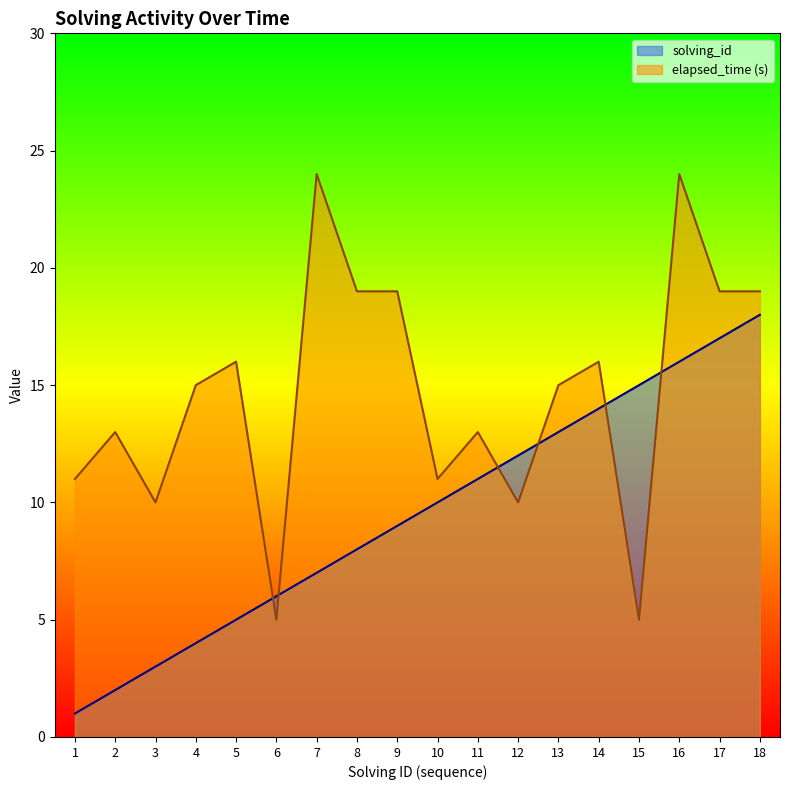

True or false: solving_id has a value of 13 at 13.

True